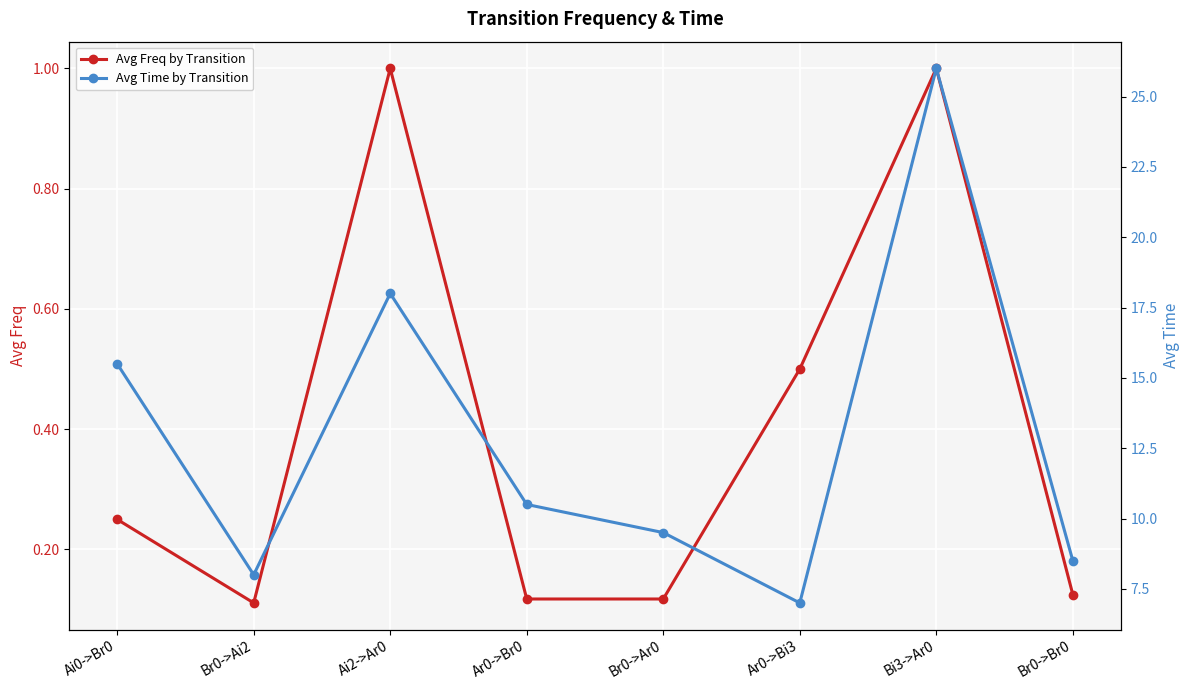

What is the highest value of the Avg Time by Transition series?

26.0